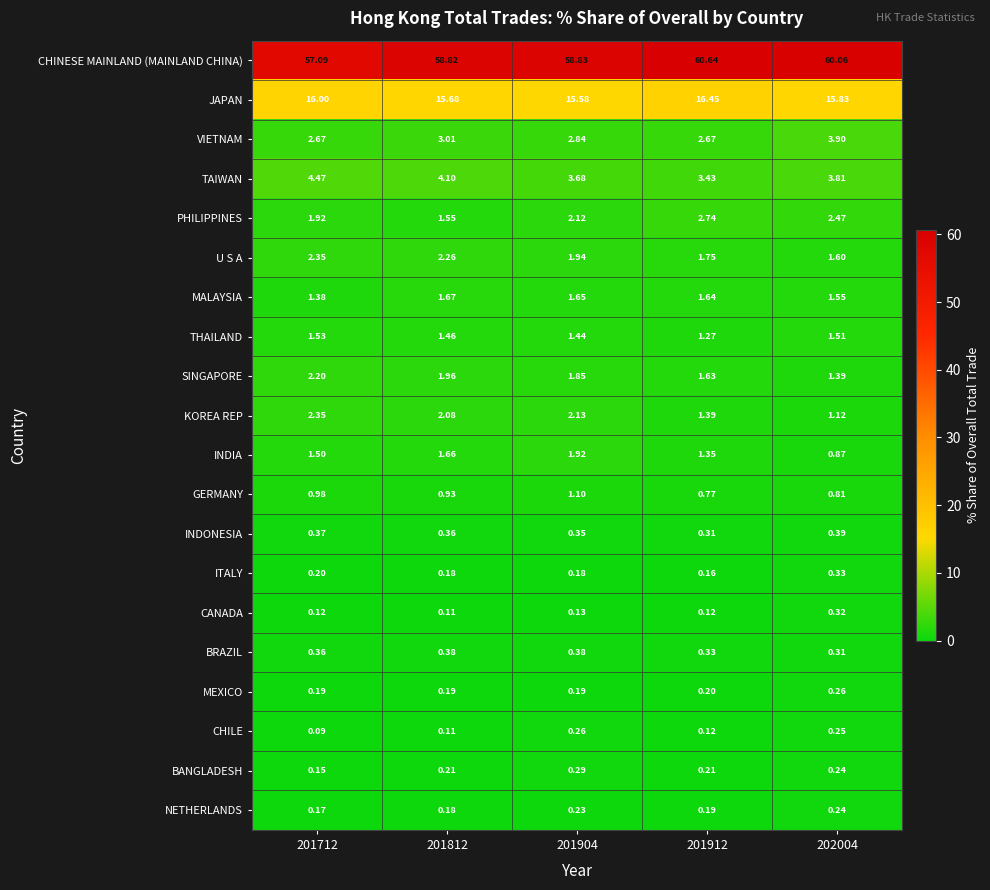

Rank the series at 201904 from highest to lowest value.

CHINESE MAINLAND (MAINLAND CHINA), JAPAN, TAIWAN, VIETNAM, KOREA REP, PHILIPPINES, U S A, INDIA, SINGAPORE, MALAYSIA, THAILAND, GERMANY, BRAZIL, INDONESIA, BANGLADESH, CHILE, NETHERLANDS, MEXICO, ITALY, CANADA